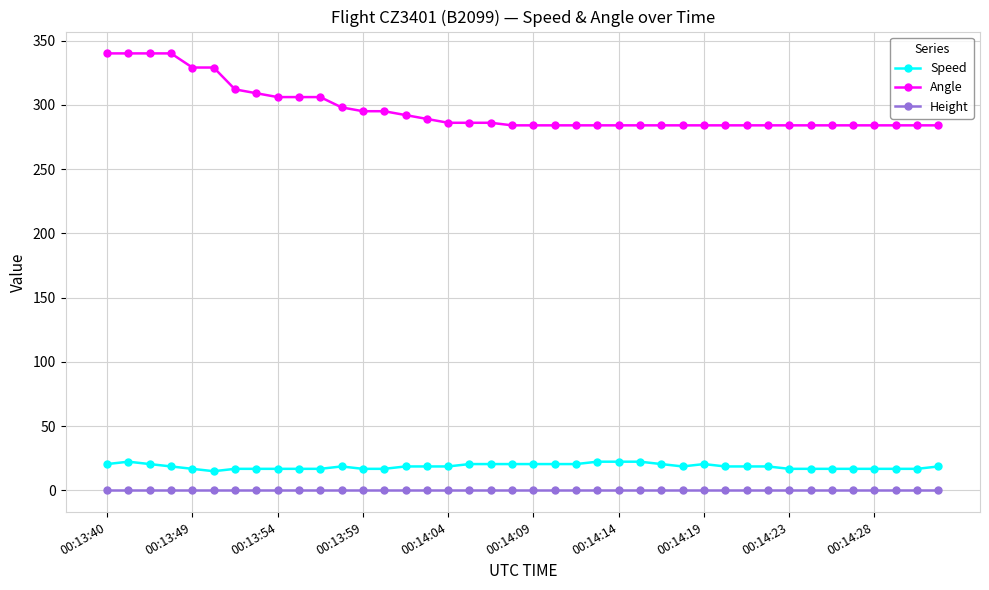

Which series has the widest spread of values?

Angle